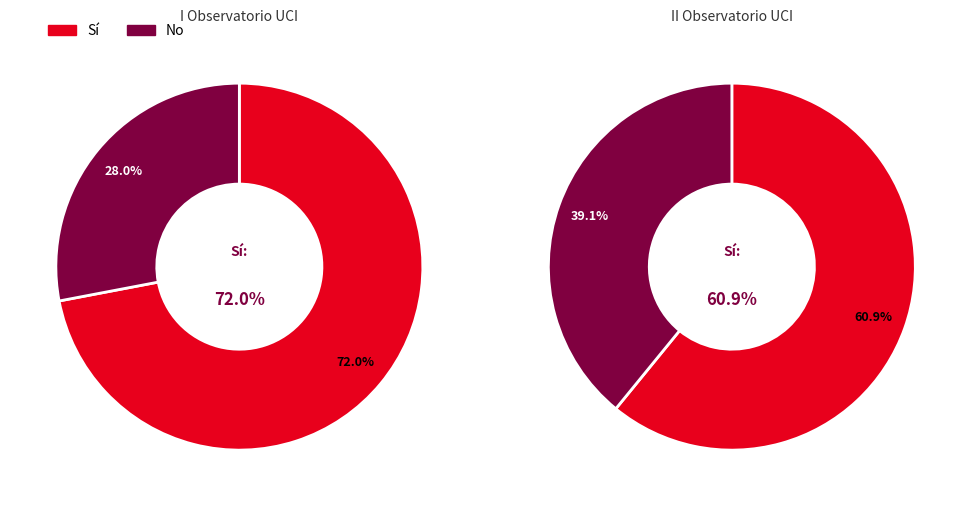

True or false: age accounts for 1% of the total.

False